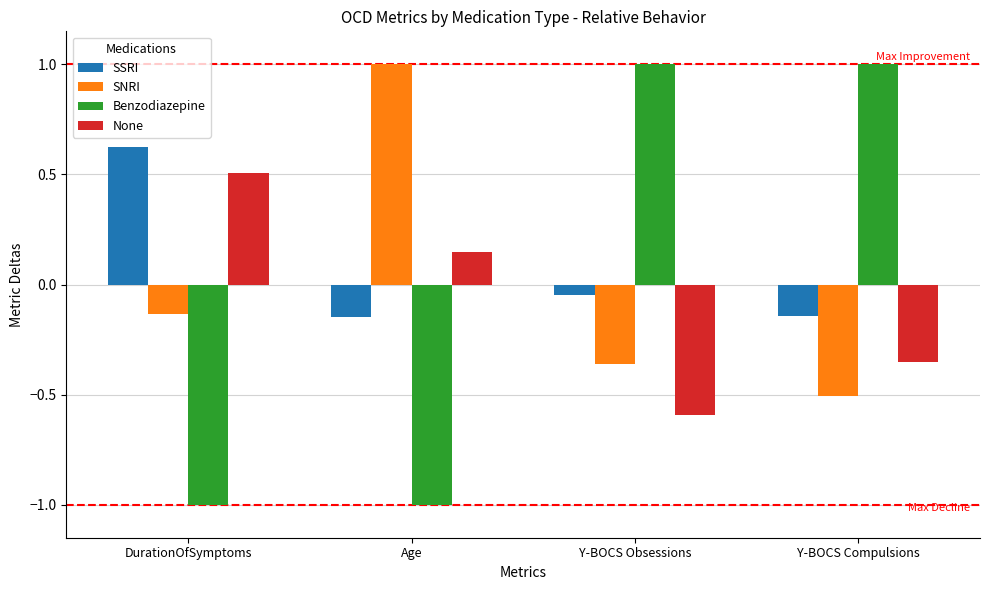

What is the difference between the None values at Y-BOCS Compulsions and DurationOfSymptoms?

0.9